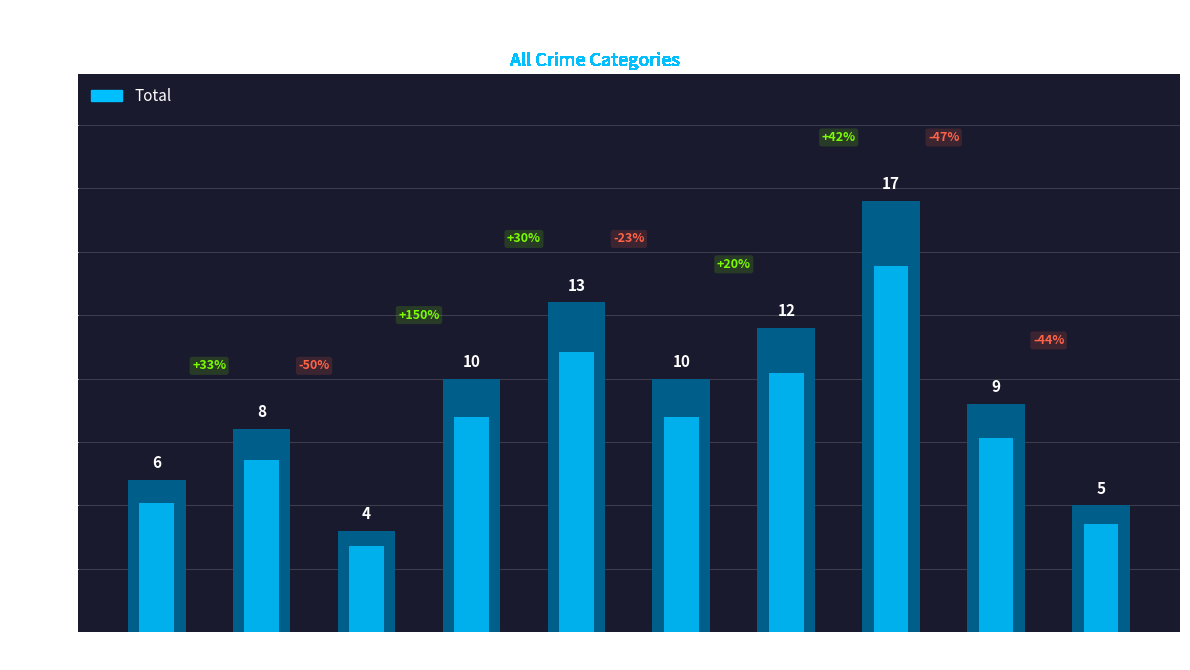

List the labels in order of value, largest first.

2022, 2019, 2021, 2018, 2020, 2023, 2016, 2015, 2024, 2017